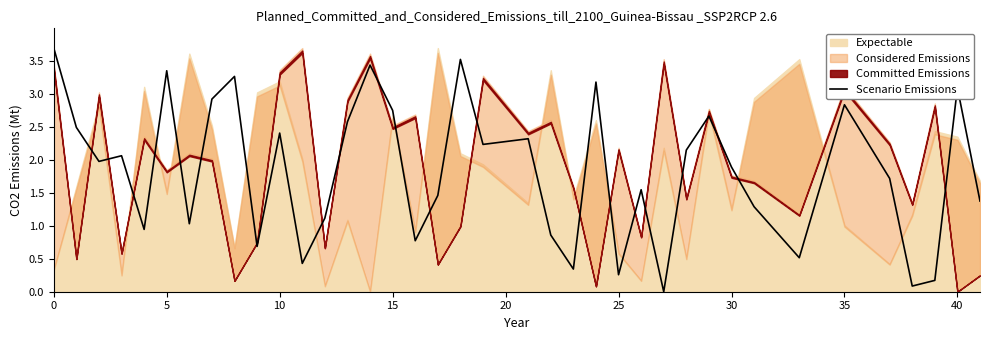

What is the label of the 28th point from the right?

10